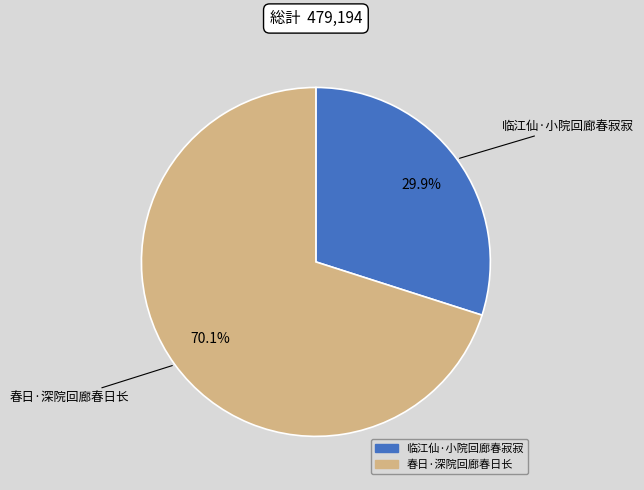

Combined, what portion of the pie is 春日·深院回廊春日长 and 临江仙·小院回廊春寂寂?

100.0%